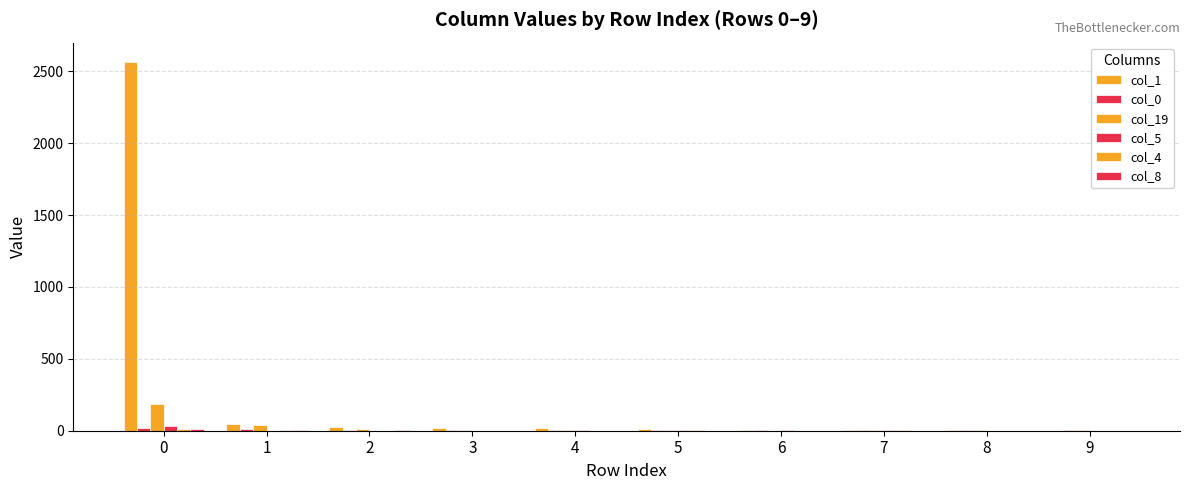

The value of col_8 at 1 is 3. True or false?

False